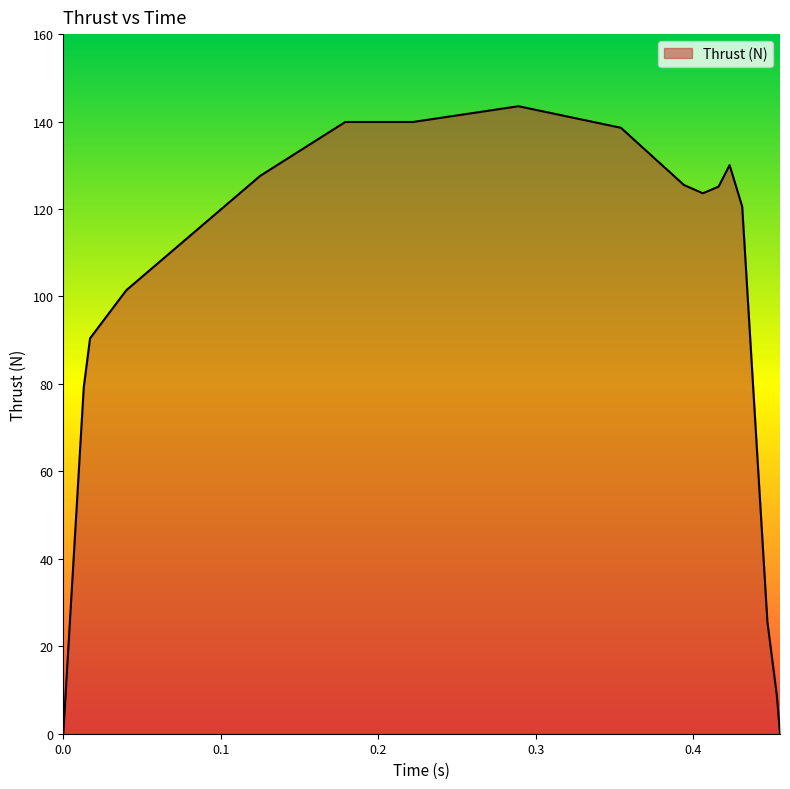

What is the difference between the maximum and minimum values?

143.5